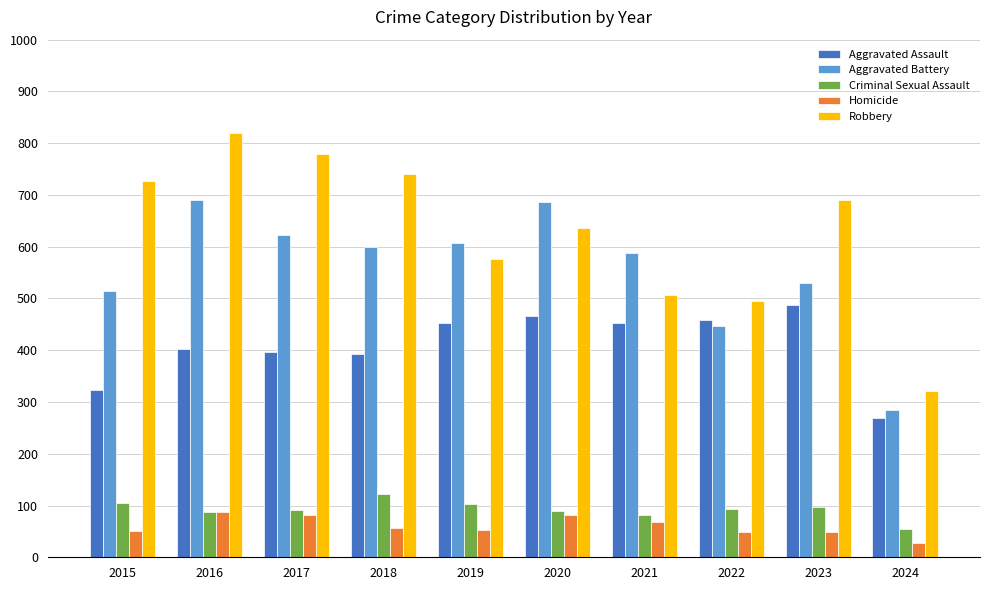

Which series has the largest range (max minus min)?

Robbery